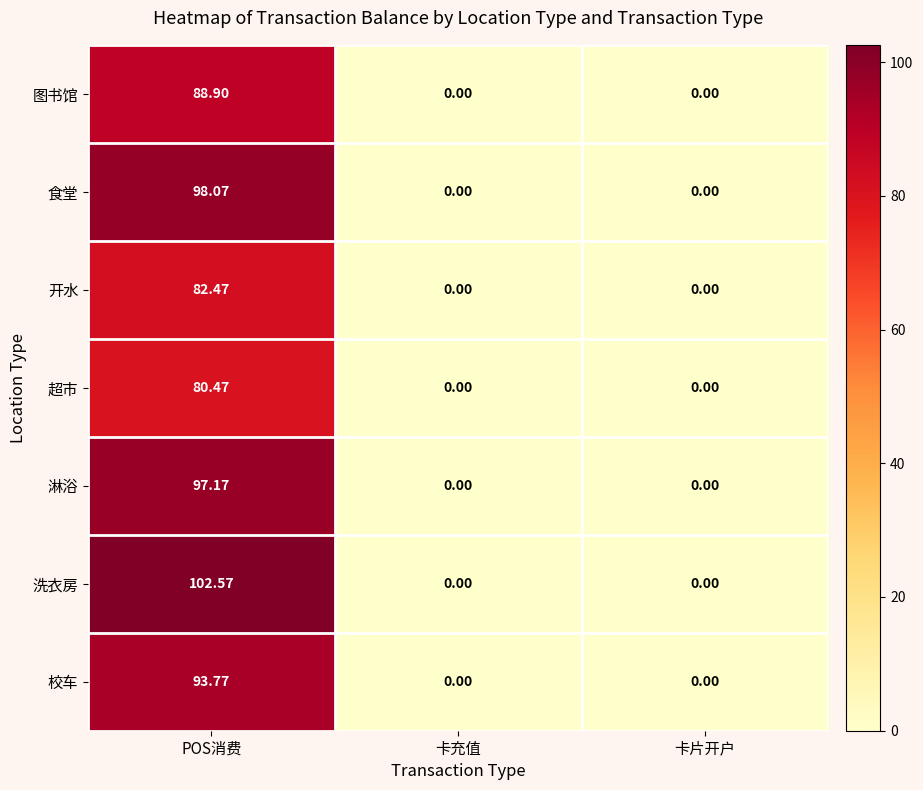

List the series in order of their peak value, lowest first.

超市, 开水, 图书馆, 校车, 淋浴, 食堂, 洗衣房